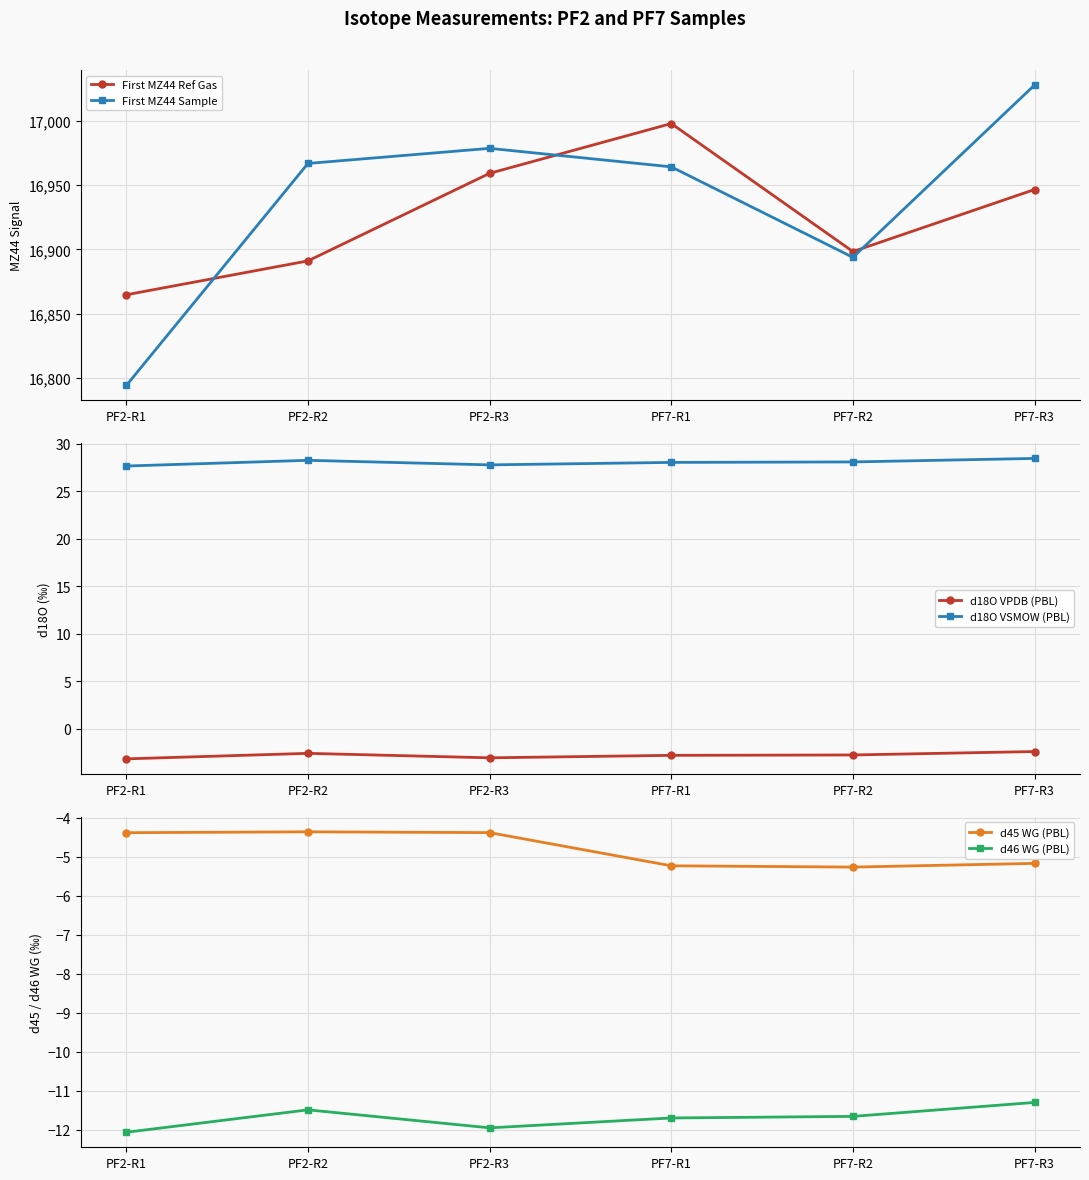

At PF7-R1, list the series in order from largest to smallest.

First MZ44 Ref Gas, First MZ44 Sample, d18O VSMOW (PBL), d18O VPDB (PBL), d45 WG (PBL), d46 WG (PBL)